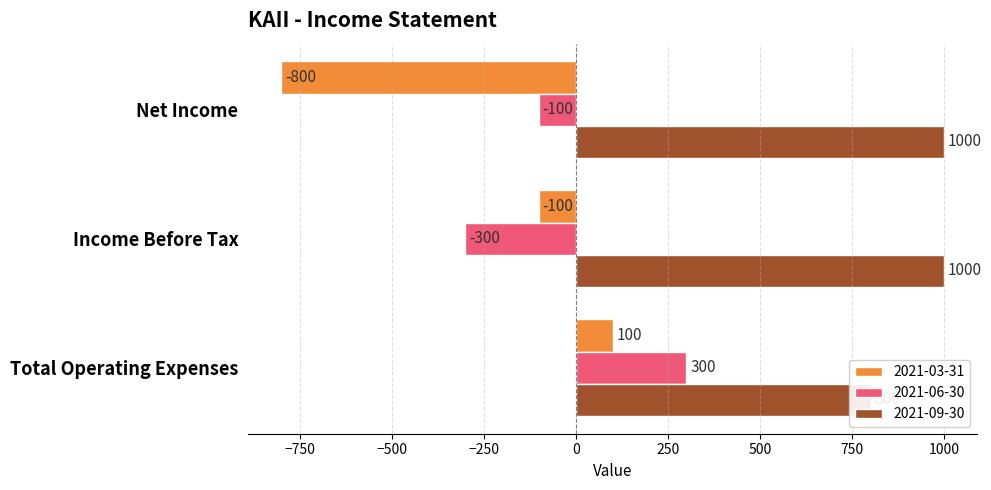

Which series changed the most between Total Operating Expenses and Net Income?

2021-03-31